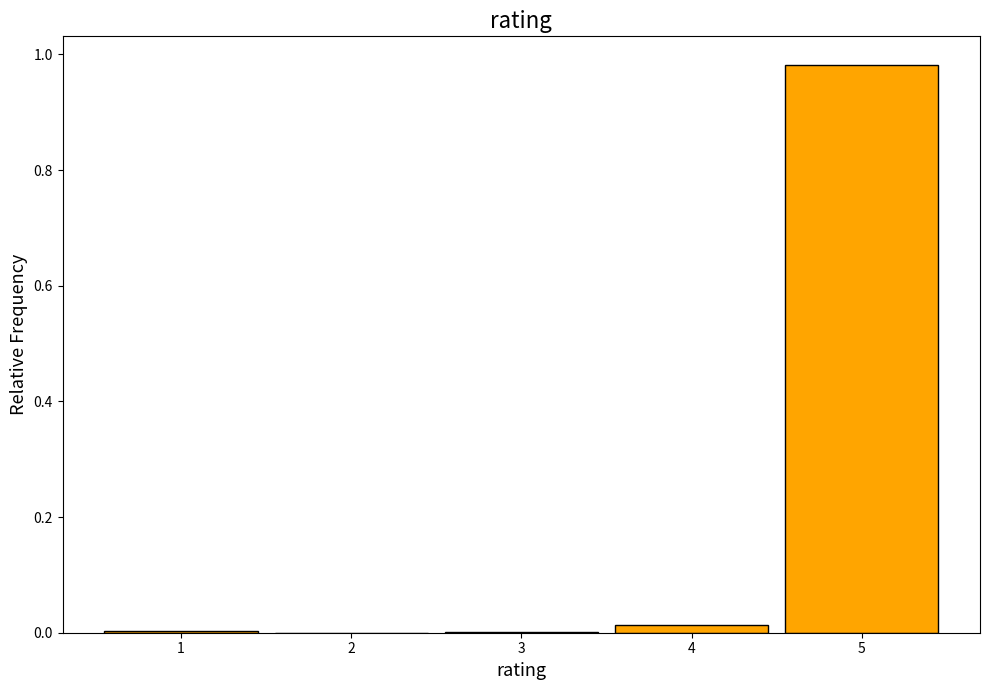

Reading left to right, transcribe this chart: for each bar, give the range it covers on the x-axis and its height. The values are not printed on the chart, so give them approximately, as read against the axis.

0.5 to 1.5: under 0.02
1.5 to 2.5: 0
2.5 to 3.5: under 0.02
3.5 to 4.5: under 0.02
4.5 to 5.5: 0.98